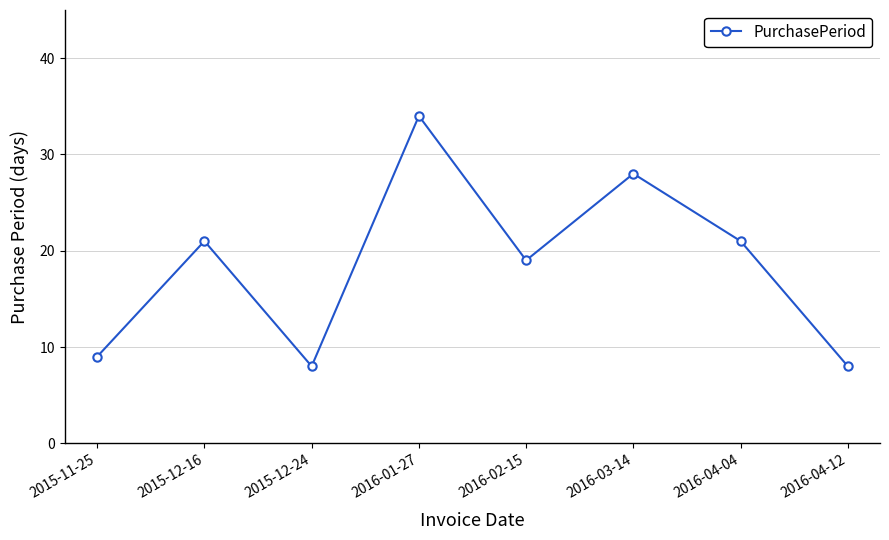

At which category does the chart reach its peak across all series?

2016-01-27